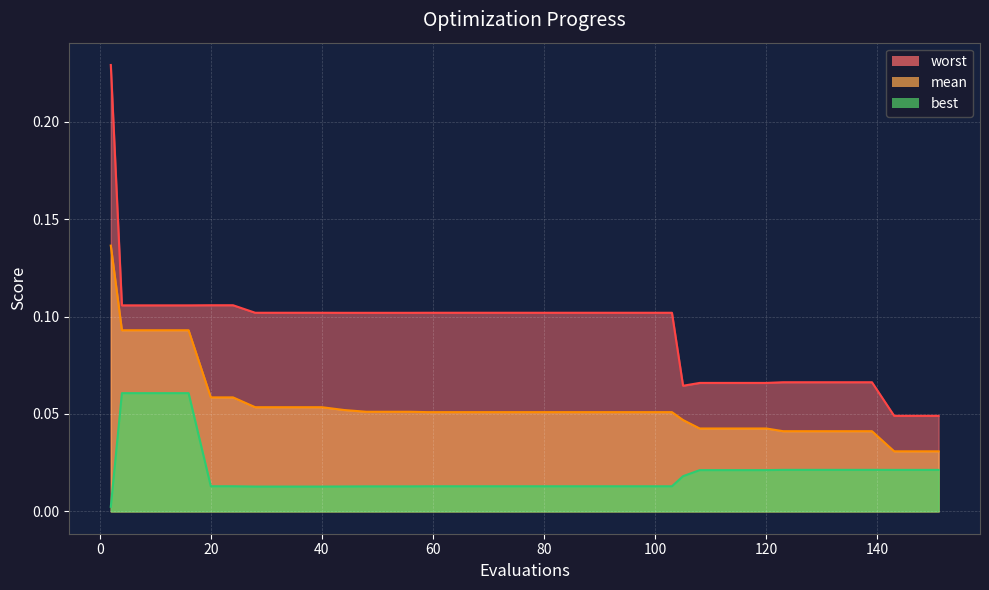

Which category has the lowest value across all series?

2